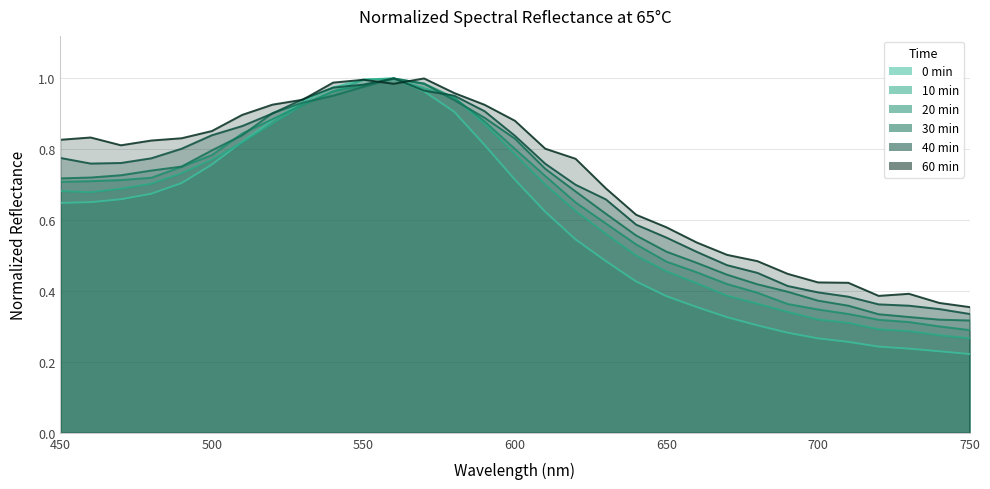

After their last crossing, which series has the higher values: 60 min or 40 min?

60 min